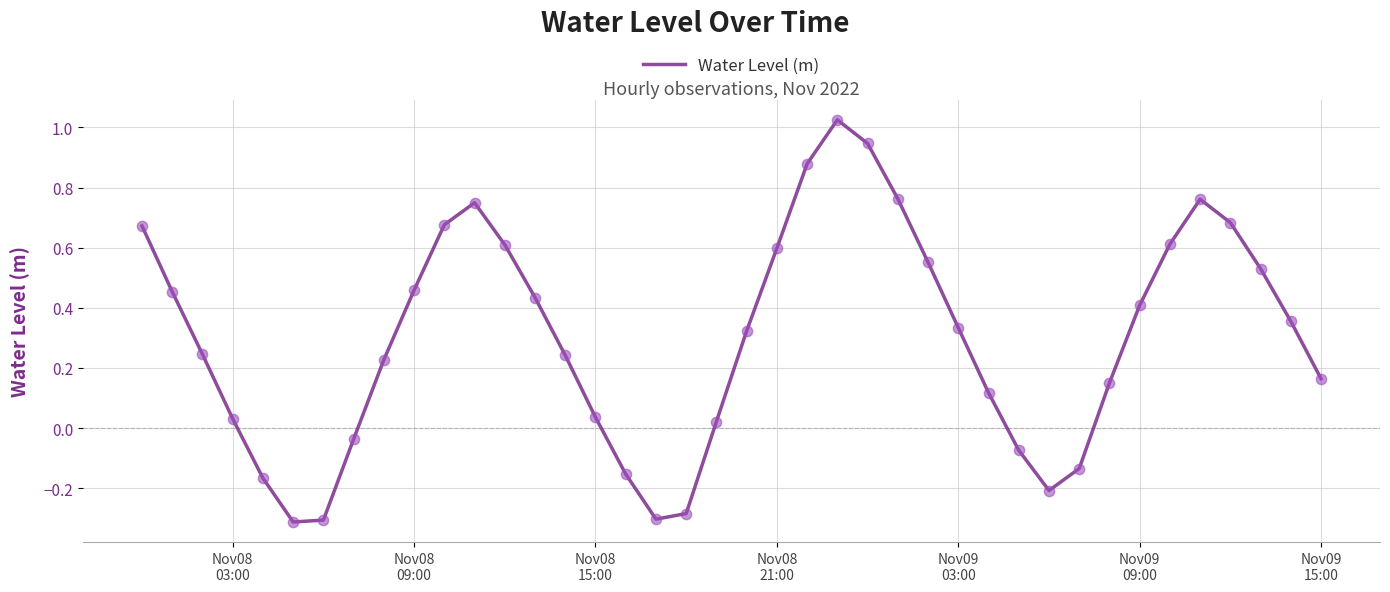

What is the difference between the maximum and minimum values?

1.3